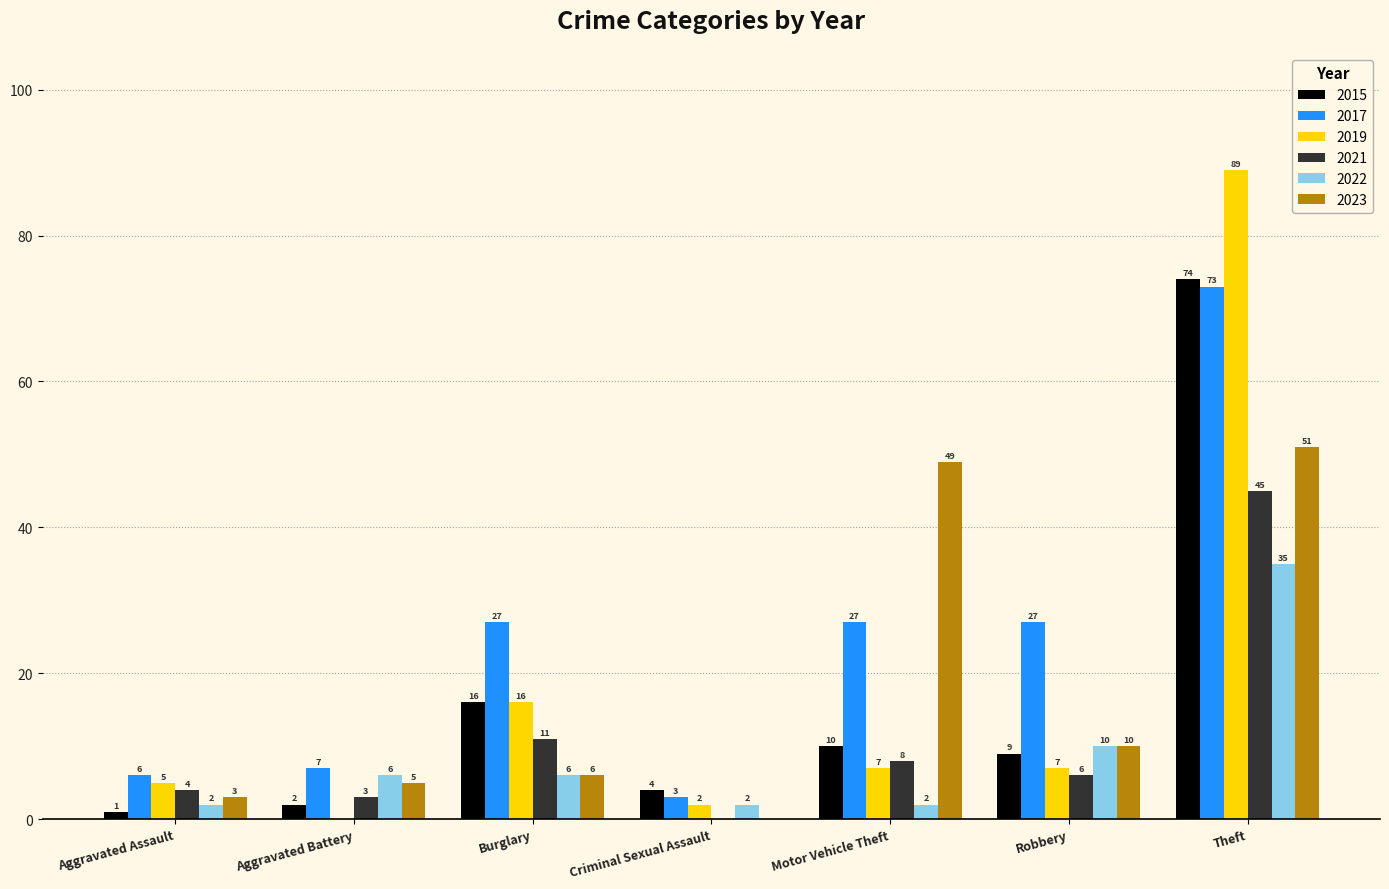

What is the difference between the 2019 values at Criminal Sexual Assault and Motor Vehicle Theft?

5